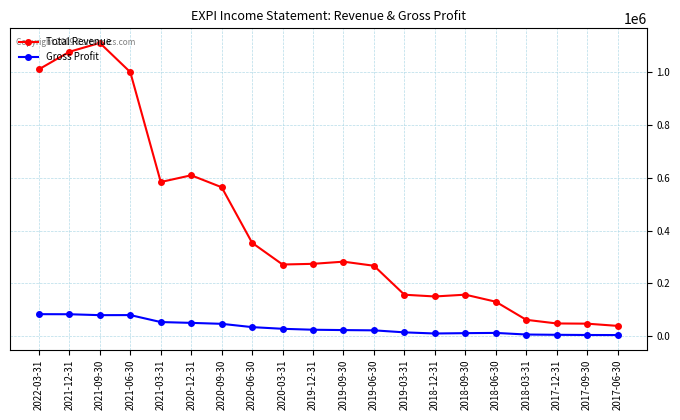

True or false: Total Revenue and Gross Profit cross at least once.

False